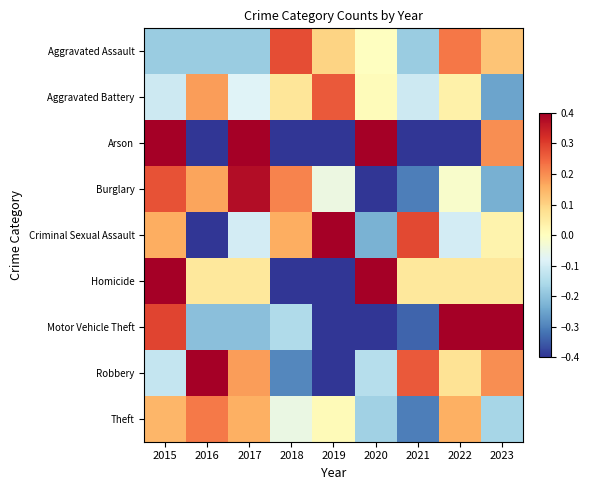

Which series has the widest spread of values?

Arson